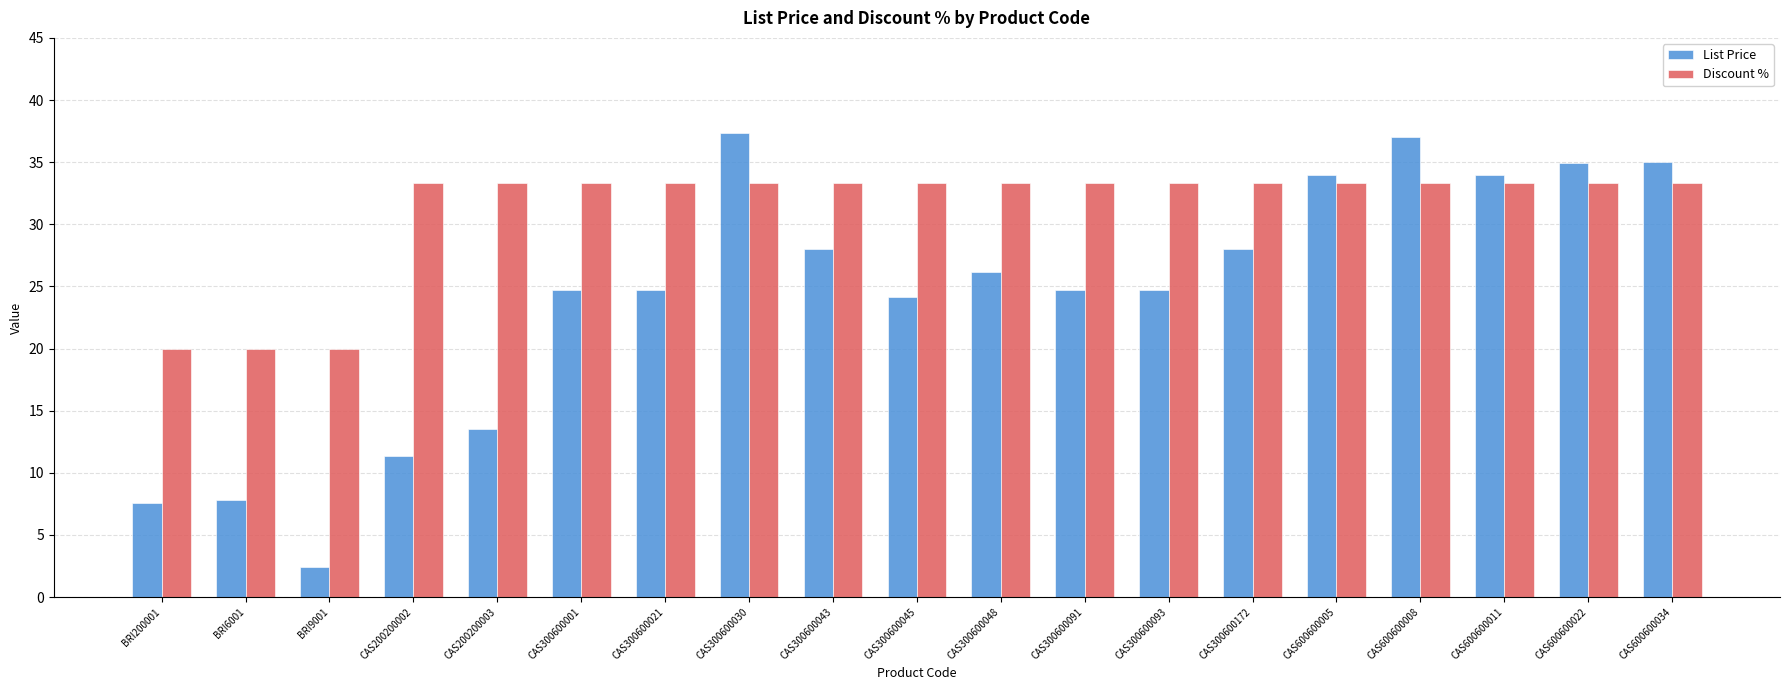

Which label corresponds to the smallest value in the chart?

BRI9001